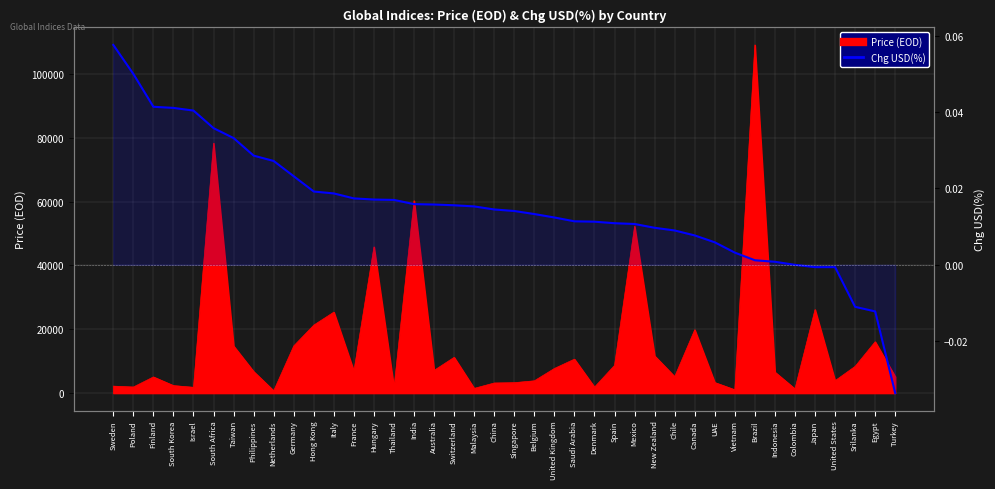

At which label is the value closest to 0?

Colombia